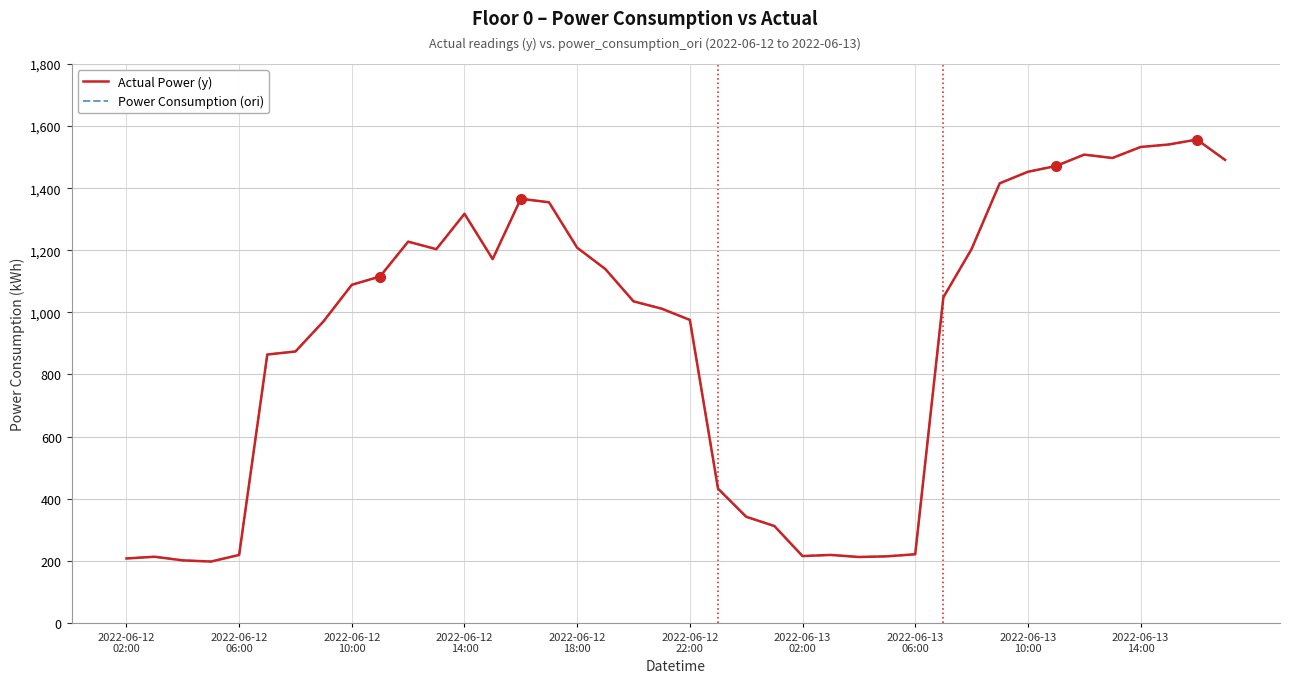

Reading right to left, extract all data points from this chart.

Actual Power (y): 1491.1	1556.6	1540.8	1532.6	1497.2	1508.1	1471.5	1452.8	1415.7	1203.7	1048.4	220.9	214.1	212.0	218.7	215.0	311.8	341.6	432.2	975.7	1011.9	1035.5	1139.6	1208.2	1354.5	1366.0	1171.5	1317.4	1203.6	1227.7	1115.4	1088.8	971.6	874.0	864.2	218.6	197.3	201.2	212.8	207.3
Power Consumption (ori): 1491.1	1556.6	1540.8	1532.6	1497.2	1508.1	1471.5	1452.8	1415.7	1203.7	1048.4	220.9	214.1	212.0	218.7	215.0	311.8	341.6	432.2	975.7	1011.9	1035.5	1139.6	1208.2	1354.5	1366.0	1171.5	1317.4	1203.6	1227.7	1115.4	1088.8	971.6	874.0	864.2	218.6	197.3	201.2	212.8	207.3